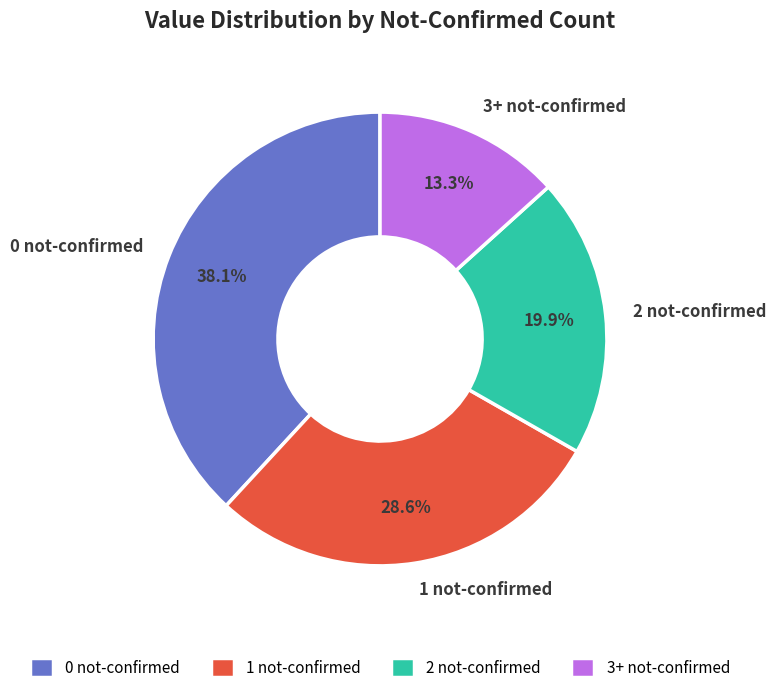

What portion of the pie excludes 3+ not-confirmed?

86.7%